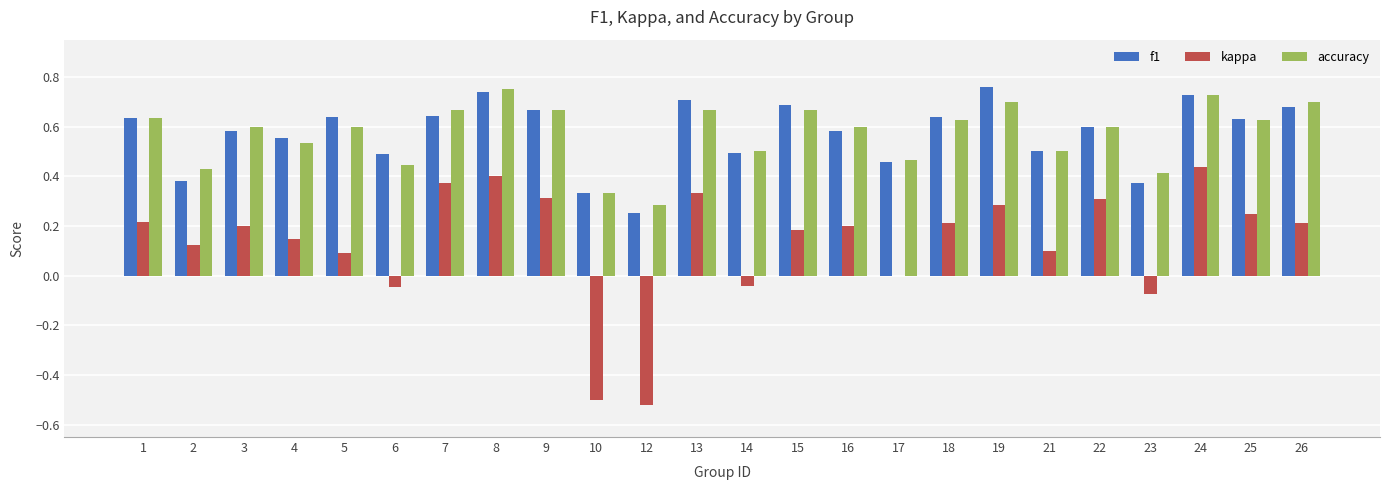

What is the sum of the f1 values at 5 and 13?

1.3